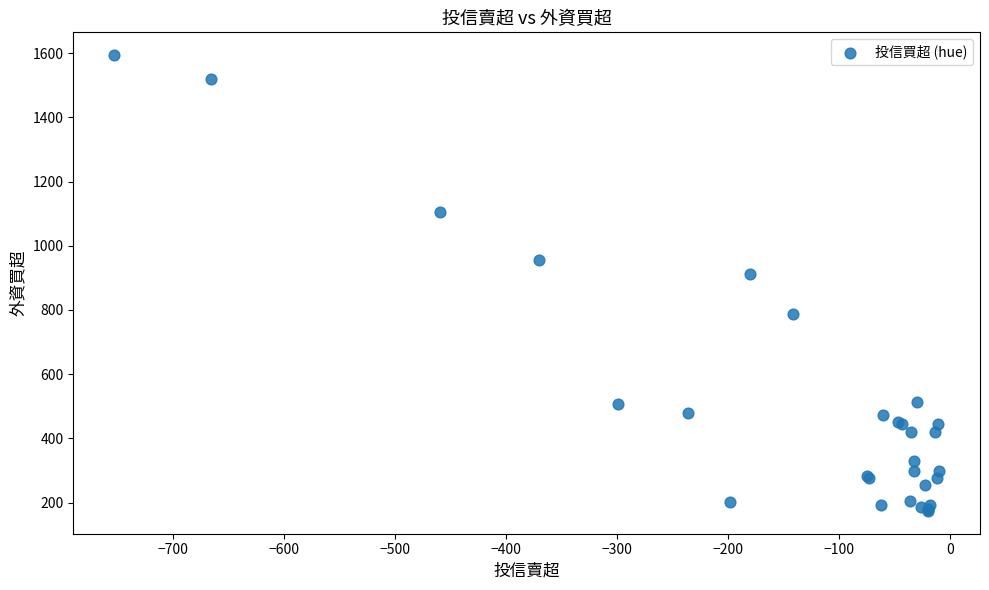

What Y value in the scatter plot is closest to 884?

912